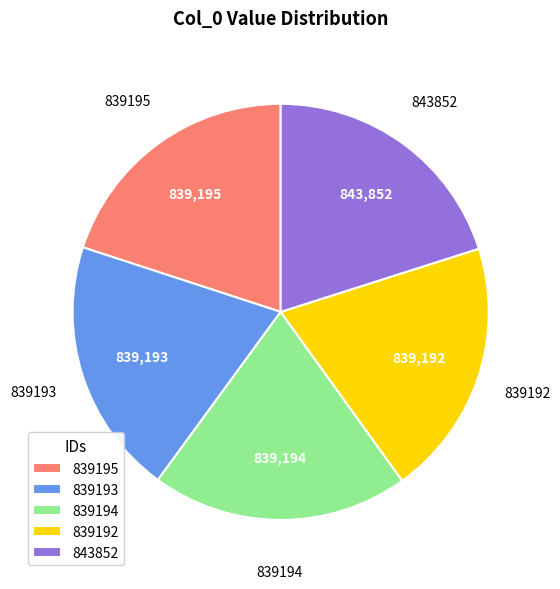

Is there any slice that represents more than half of the pie?

No